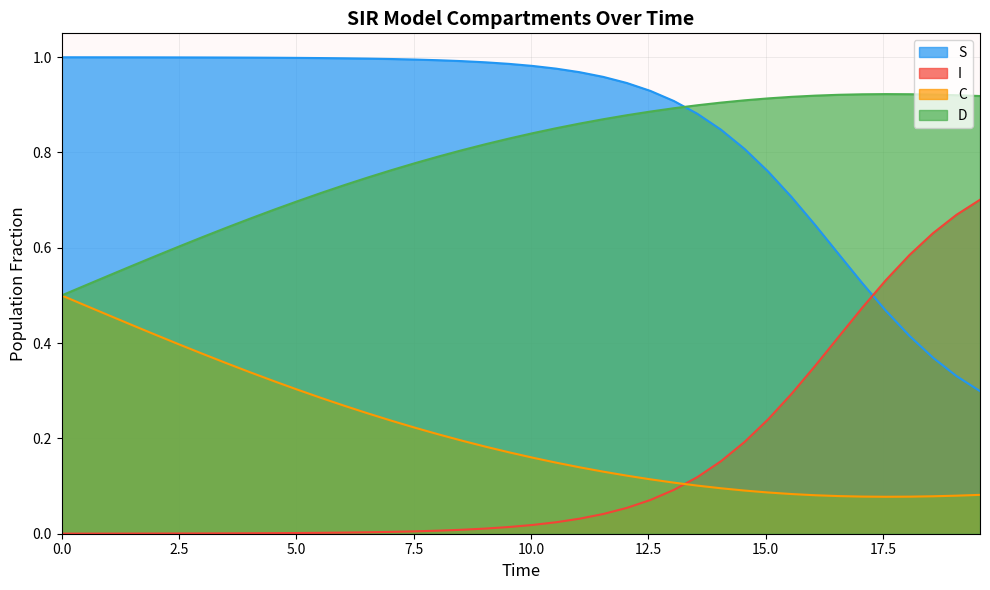

Which series has the largest total across all categories?

S